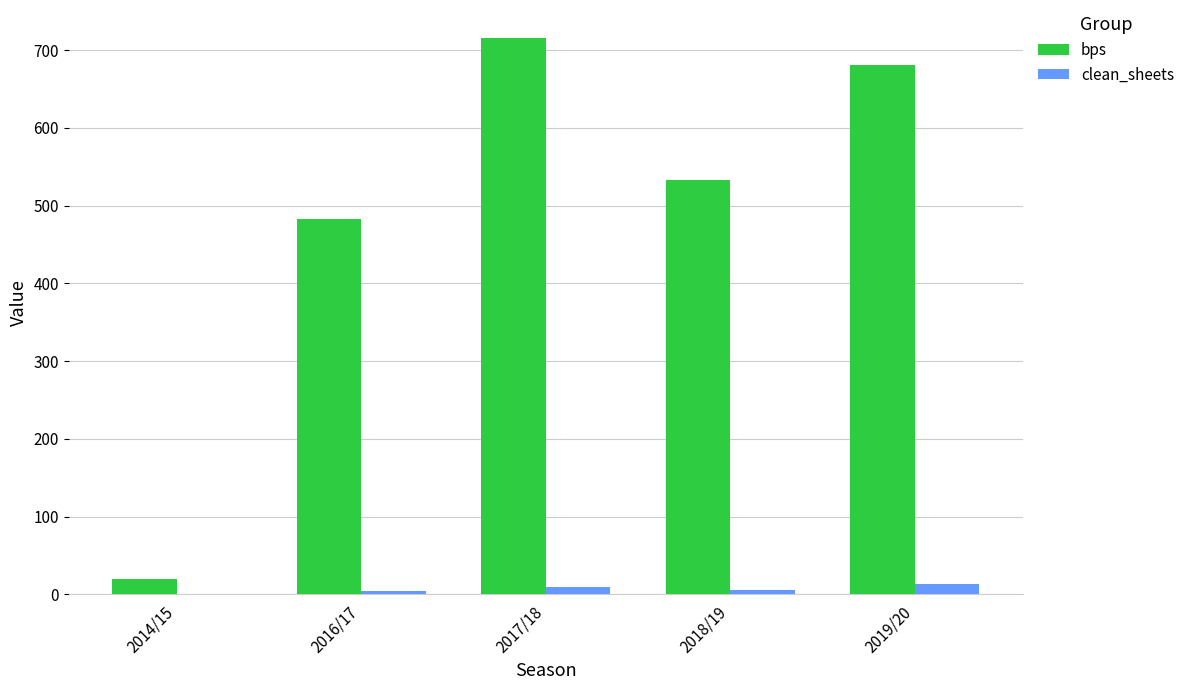

Is it true that clean_sheets equals 6 at 2018/19?

True